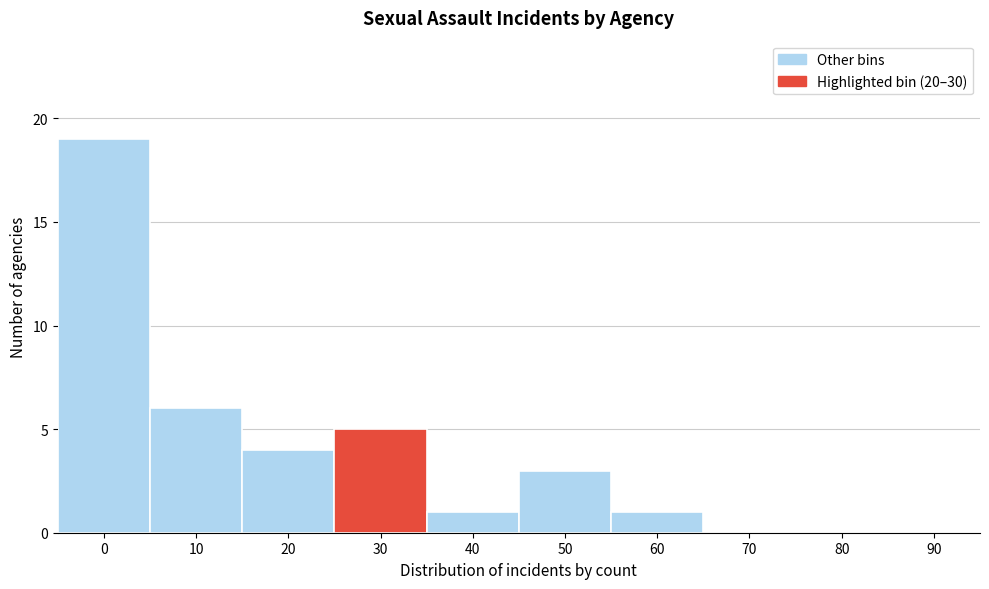

Reading left to right, transcribe all the data shown in this chart.

0=19	10=6	20=4	30=5	40=1	50=3	60=1	70=0	80=0	90=0